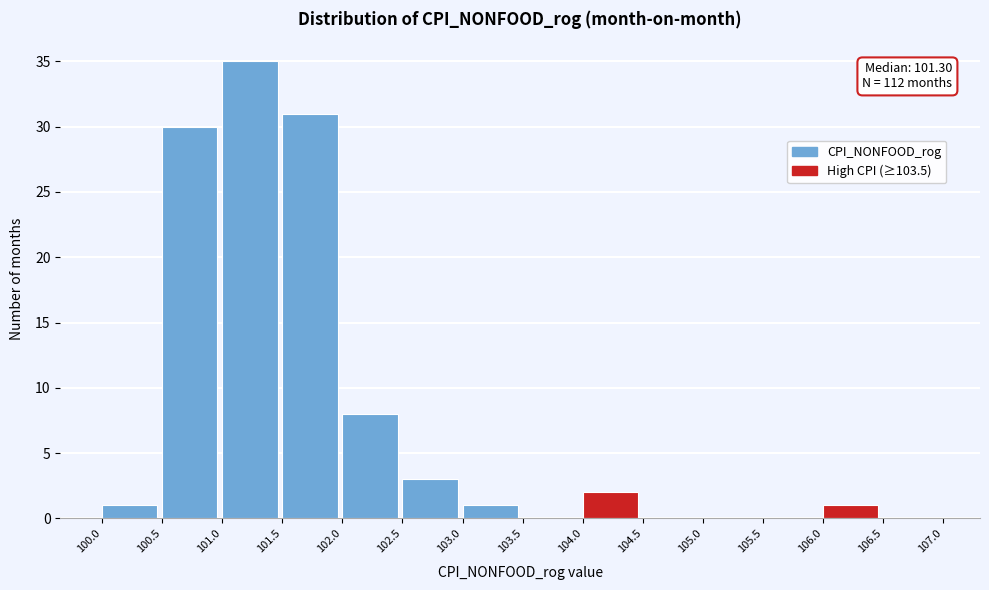

Over which range of the x-axis is the bar tallest?

101.0 to 101.5